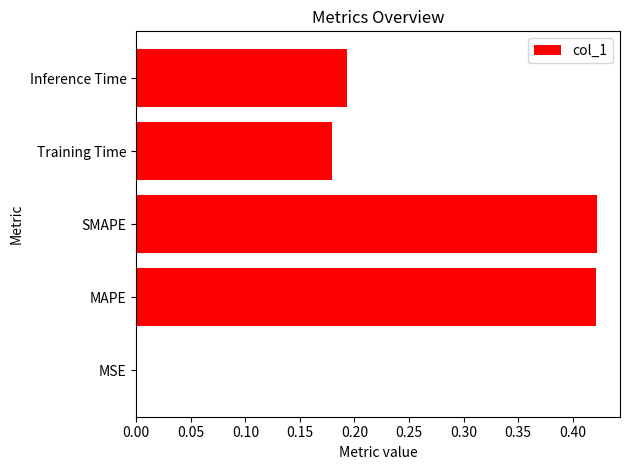

What is the sum of the values at MAPE and Inference Time?

0.6